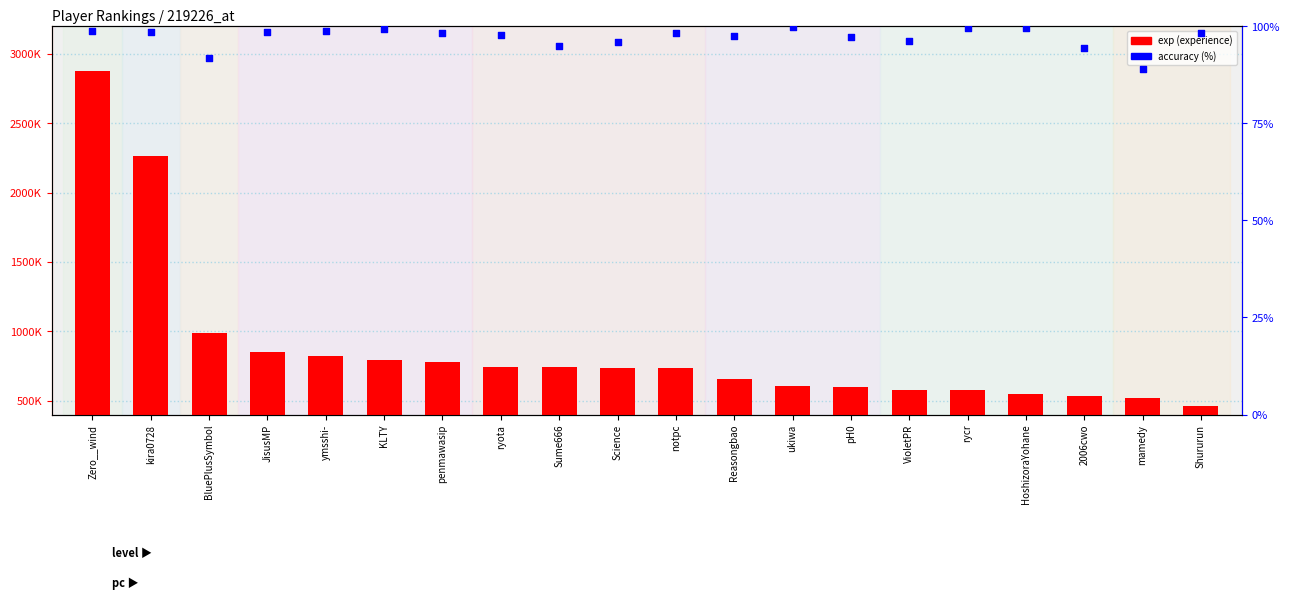

What is the total value across all series at VioletPR?

577620.1